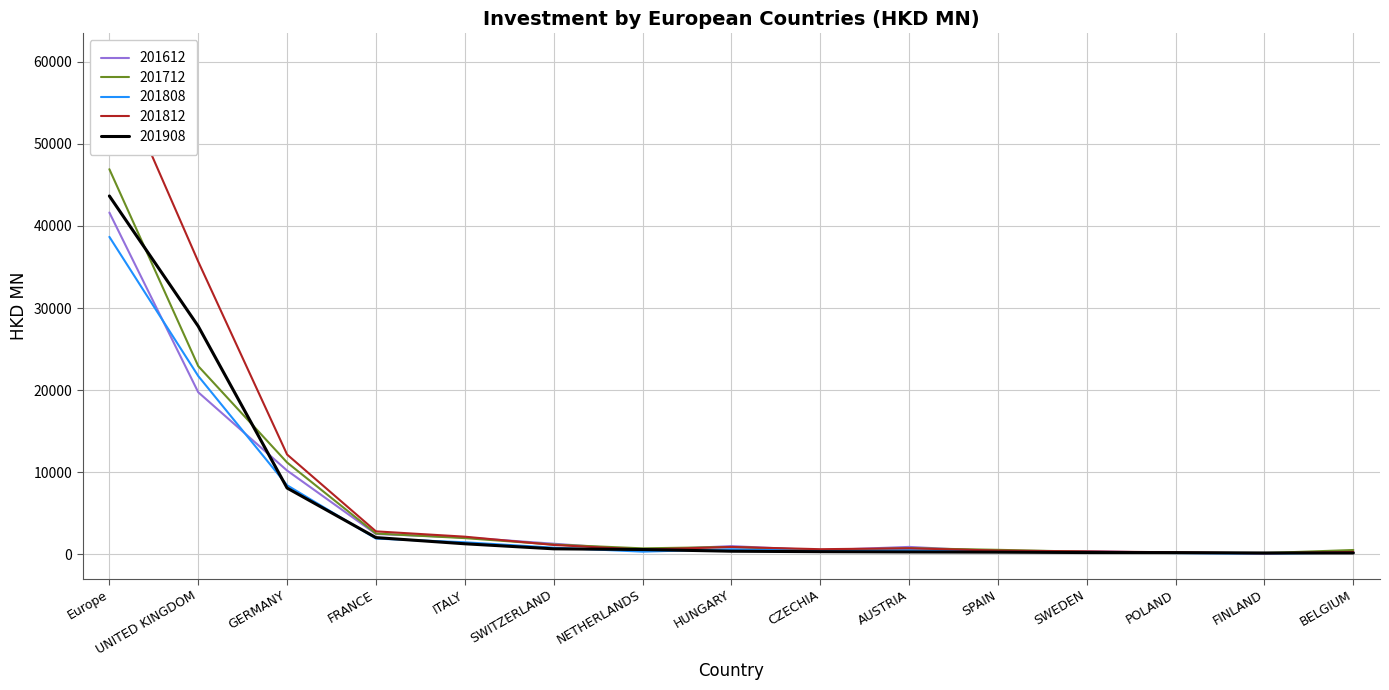

How many interior local peaks does the 201612 series have?

3